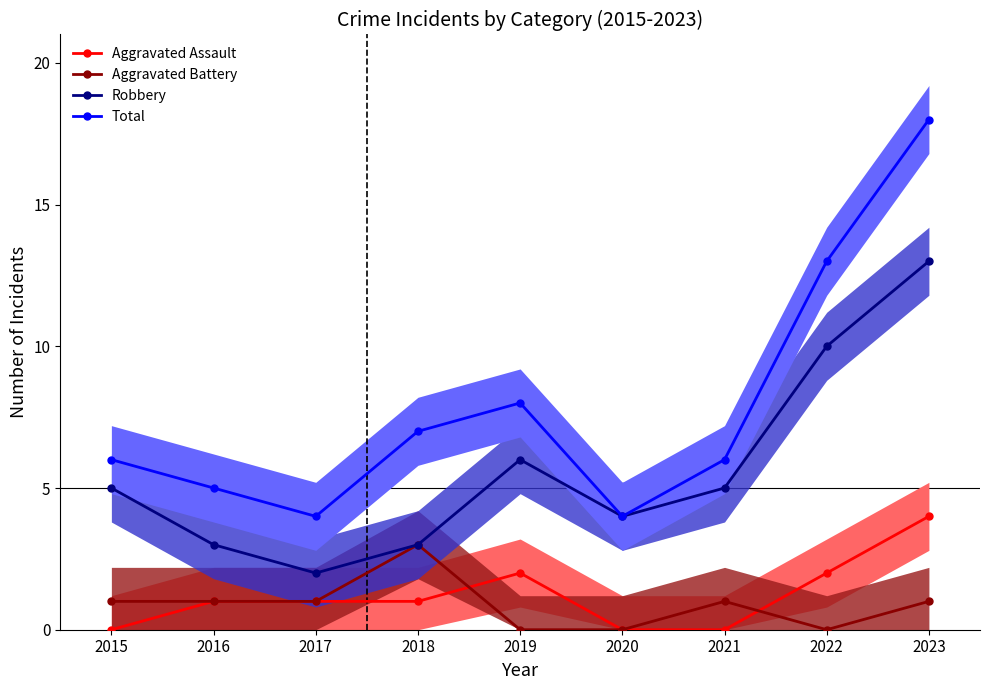

At 2015, list the series in order from largest to smallest.

Total, Robbery, Aggravated Battery, Aggravated Assault